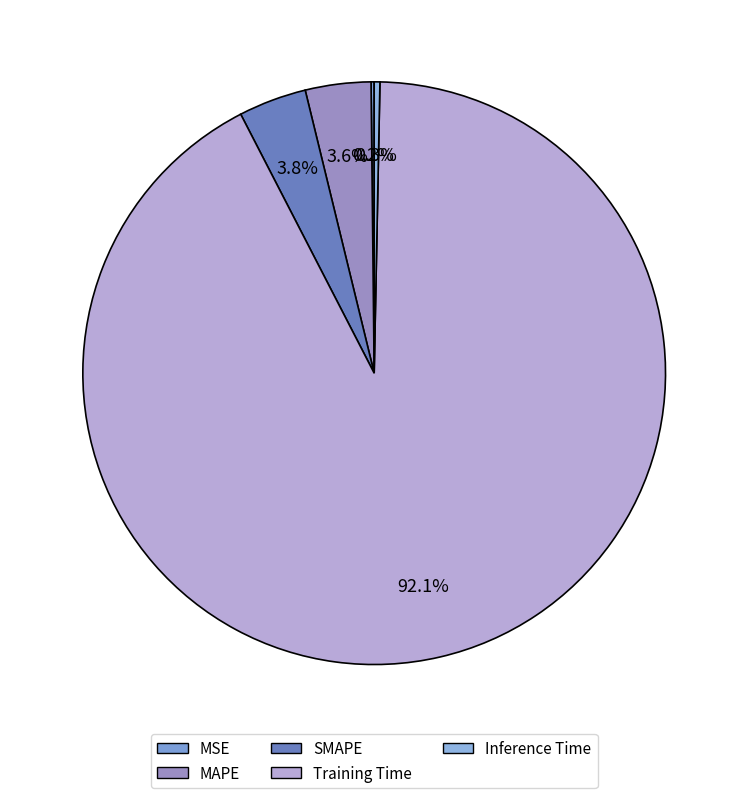

What is the total percentage of MSE and SMAPE?

3.9%